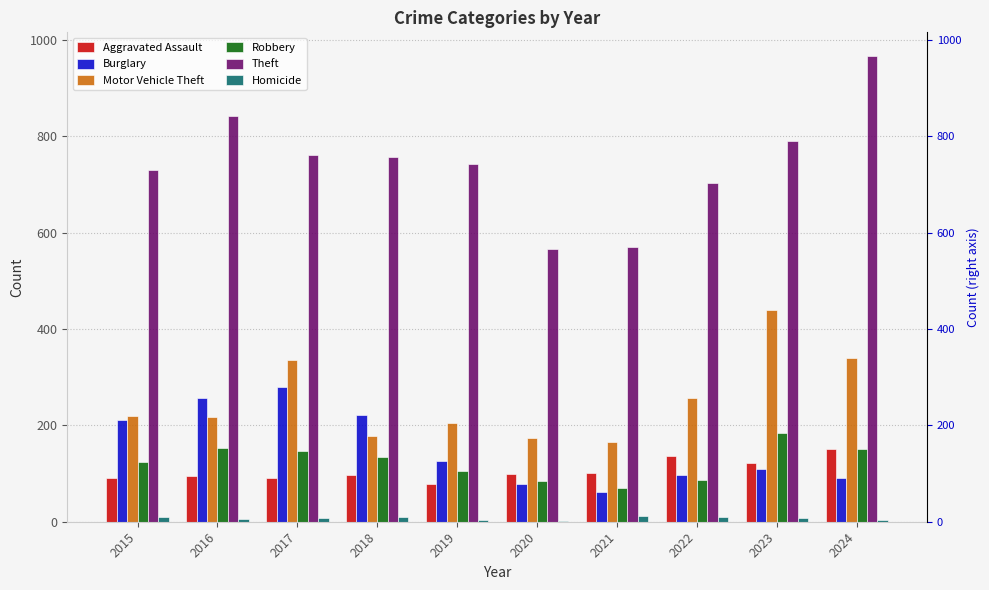

At 2020, list the series in order from largest to smallest.

Theft, Motor Vehicle Theft, Aggravated Assault, Robbery, Burglary, Homicide